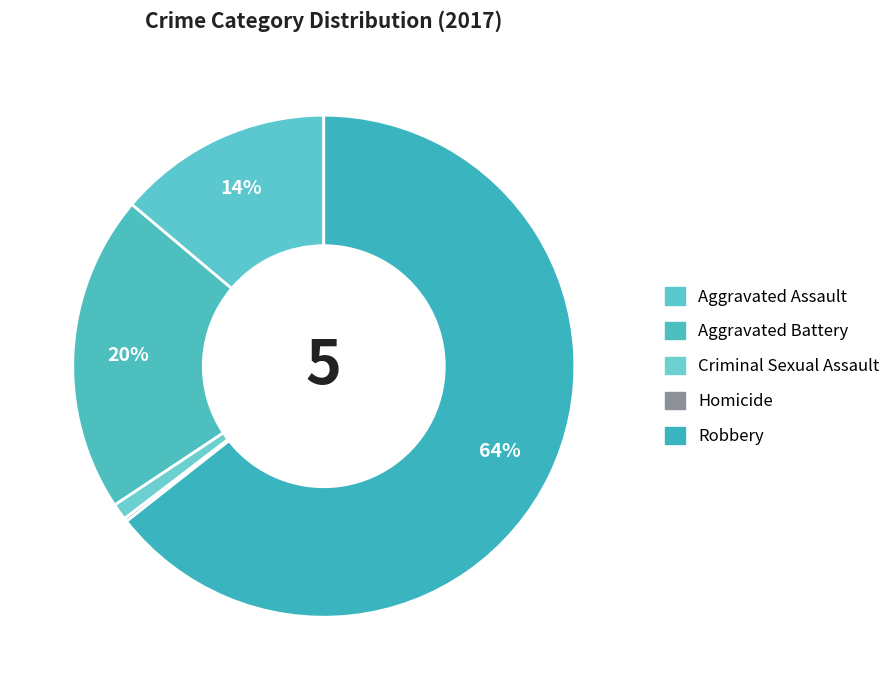

To the nearest percent, what is the difference between the Robbery and Aggravated Battery slice percentages?

44%